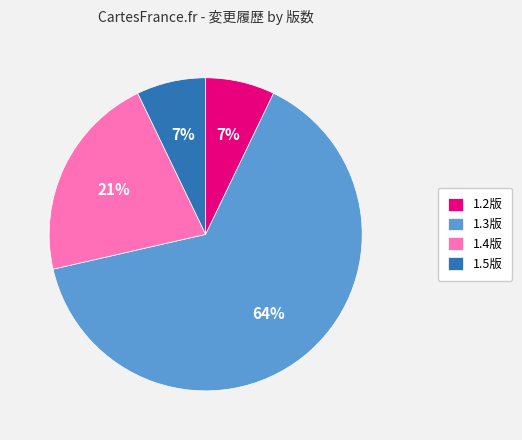

How many segments does this pie chart have?

4